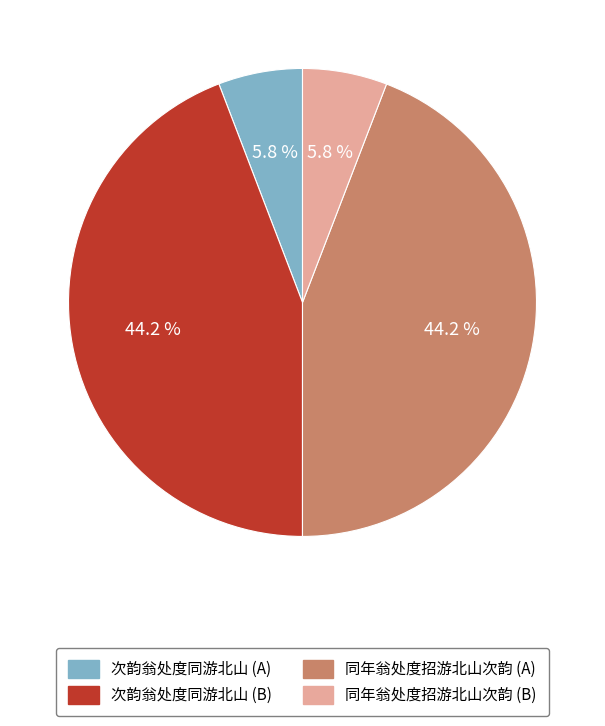

How much of the chart is everything except 次韵翁处度同游北山 (A)?

94.2%